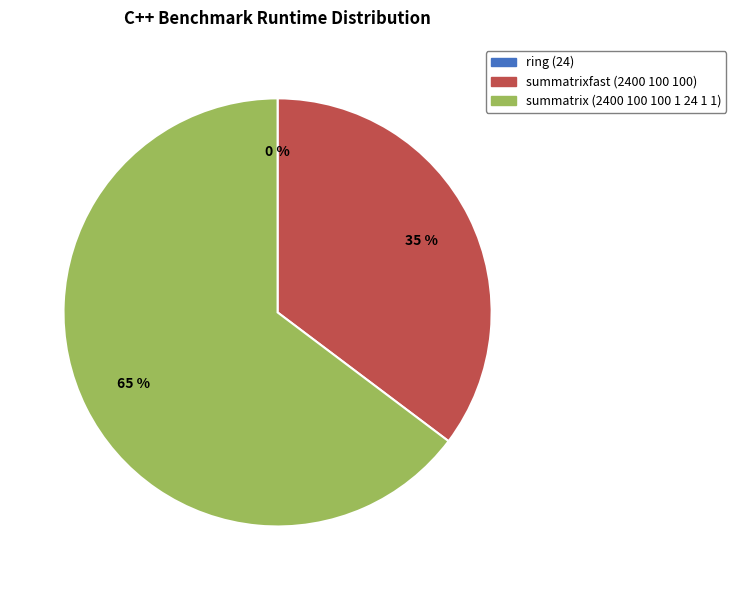

Which slice represents more than half of the pie?

summatrix (2400 100 100 1 24 1 1)